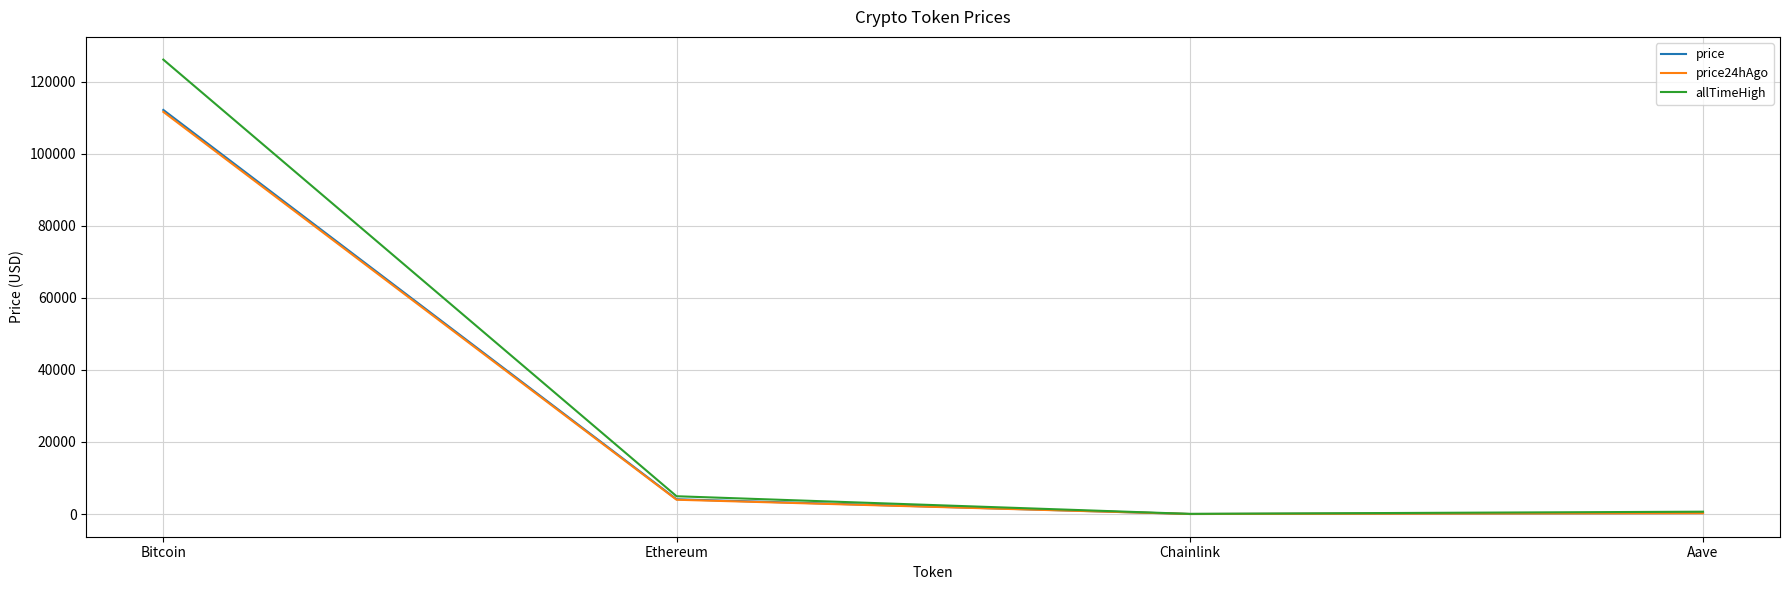

What is the difference between the highest and lowest values at Bitcoin?

14496.0